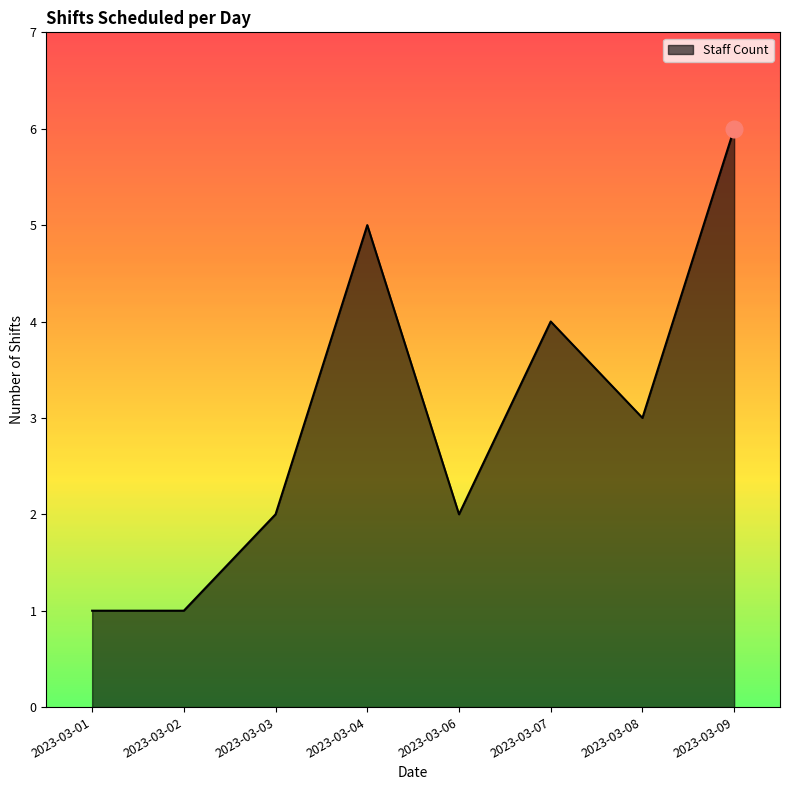

The chart shows a value of 5 at 2023-03-04. True or false?

True